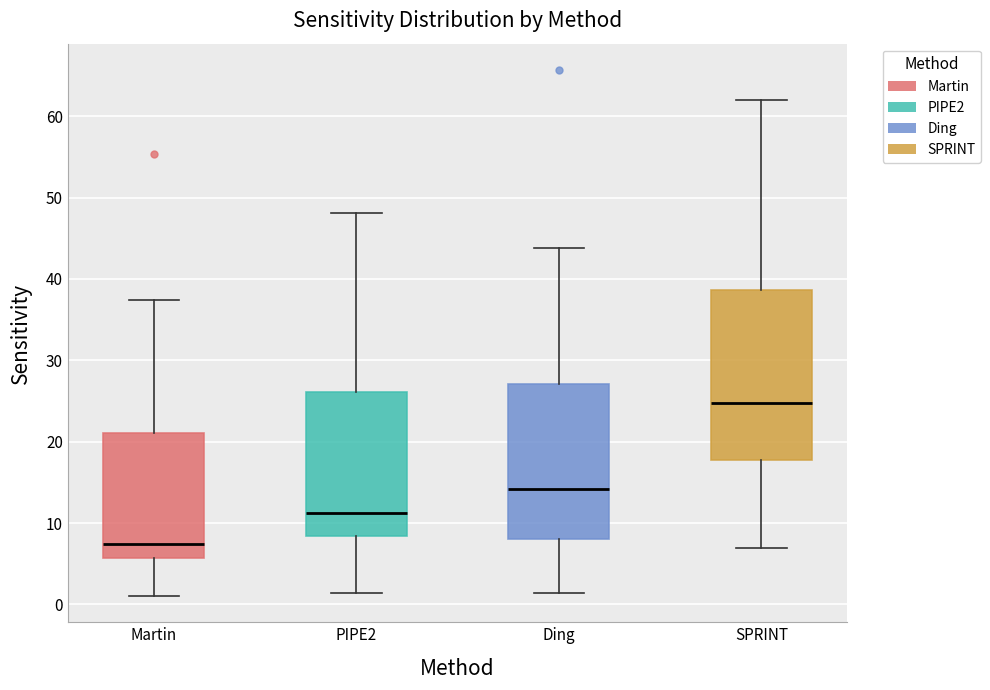

Reading left to right, read every box against the y-axis: the position of its median line, the range the box covers, and the ends of its whiskers. The values are not printed on the chart, so give them approximately, as read against the axis.

Martin: median 7, box 6 to 21, whiskers 1 to 37
PIPE2: median 11, box 8 to 26, whiskers 1 to 48
Ding: median 14, box 8 to 27, whiskers 1 to 44
SPRINT: median 25, box 18 to 39, whiskers 7 to 62